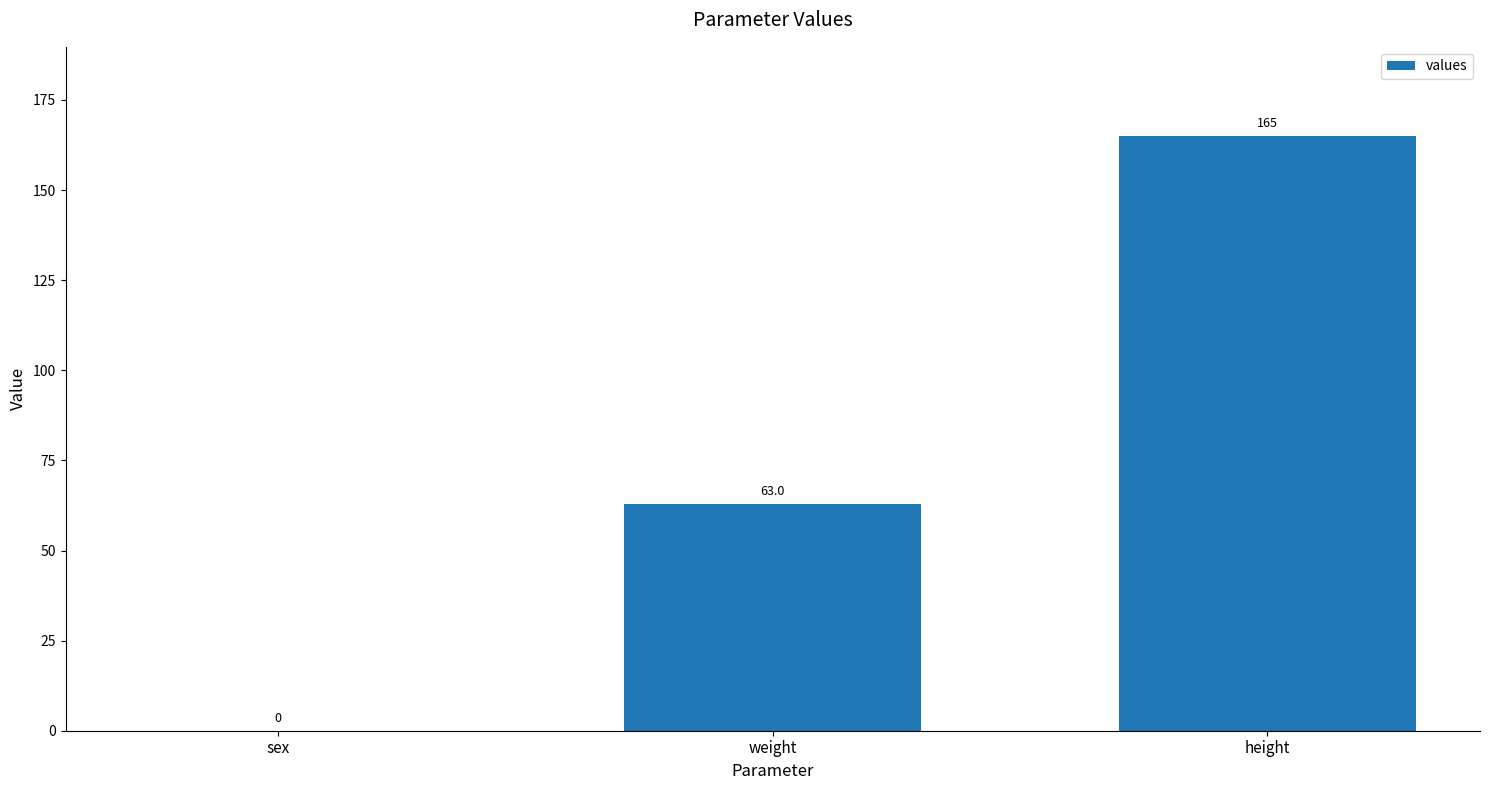

At which label is the value closest to 82?

weight